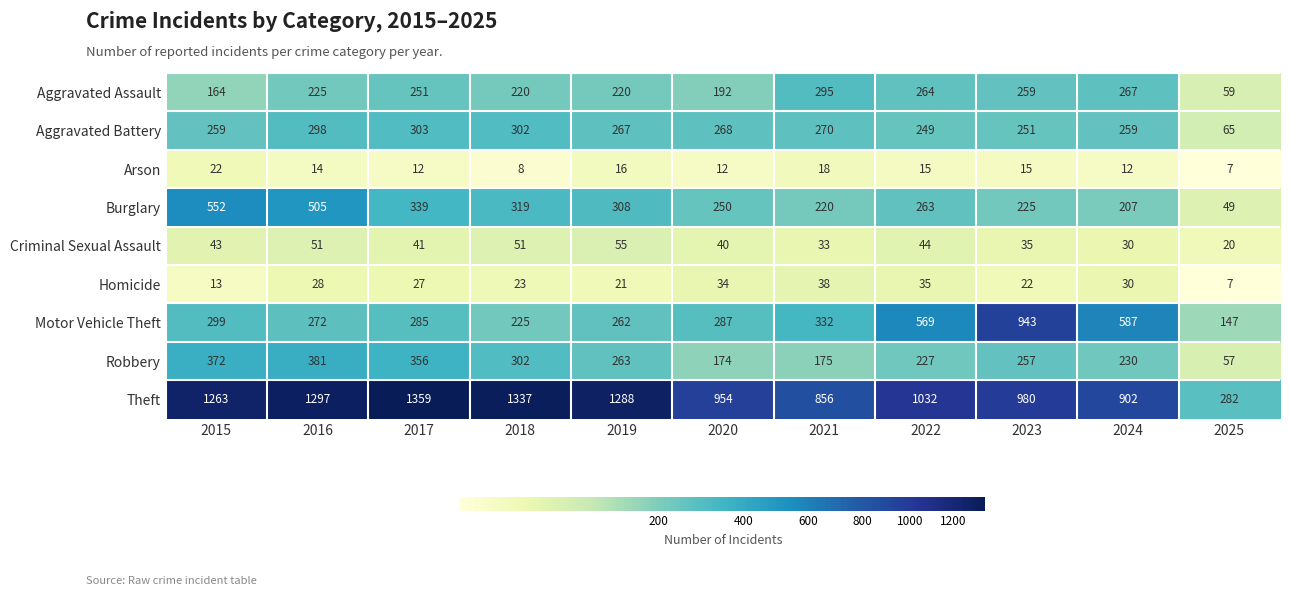

List the series in order of their peak value, highest first.

Theft, Motor Vehicle Theft, Burglary, Robbery, Aggravated Battery, Aggravated Assault, Criminal Sexual Assault, Homicide, Arson